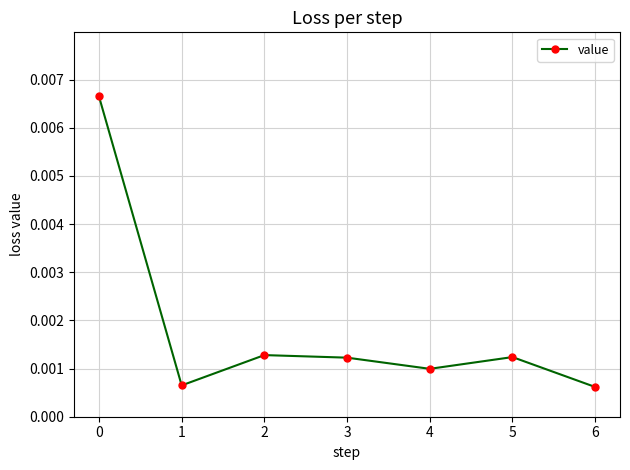

How many points are lower than both their immediate neighbors (excluding endpoints)?

2